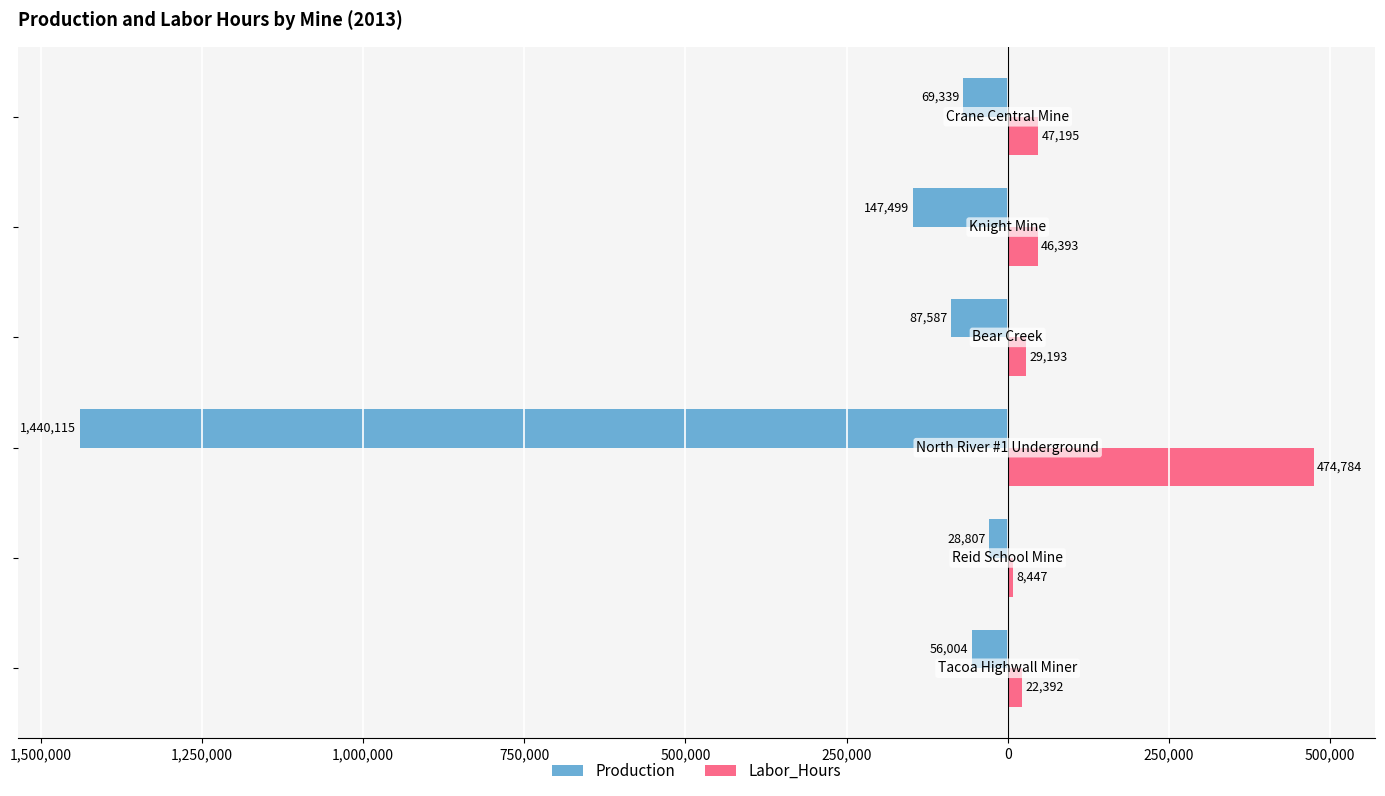

Reading left to right, what are all the values shown in this chart?

Production: 1,750,000=-56004	1,500,000=-28807	1,250,000=-1440115	1,000,000=-87587	750,000=-147499	500,000=-69339
Labor_Hours: 1,750,000=22392	1,500,000=8447	1,250,000=474784	1,000,000=29193	750,000=46393	500,000=47195